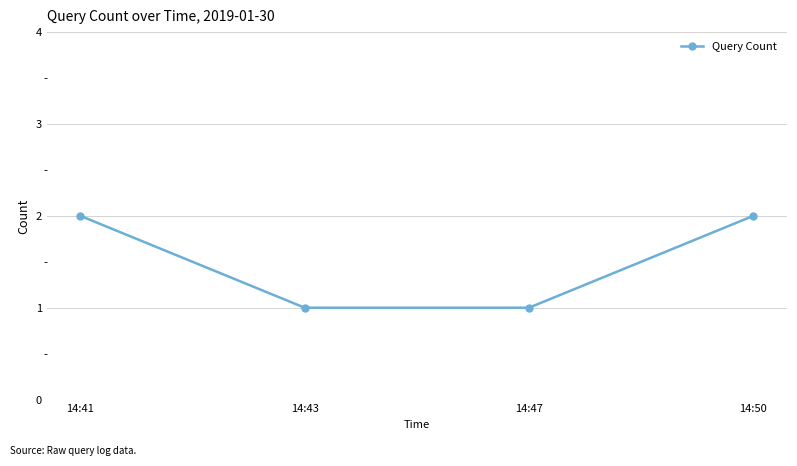

True or false: the data shows 1 at 14:47.

True